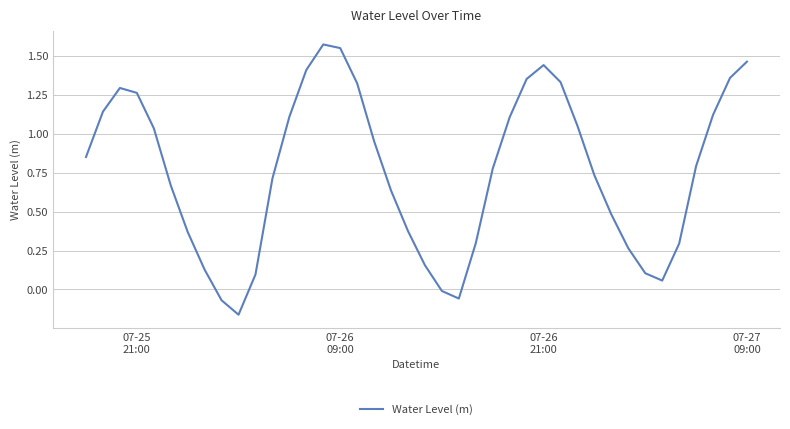

How many negative values are there?

4